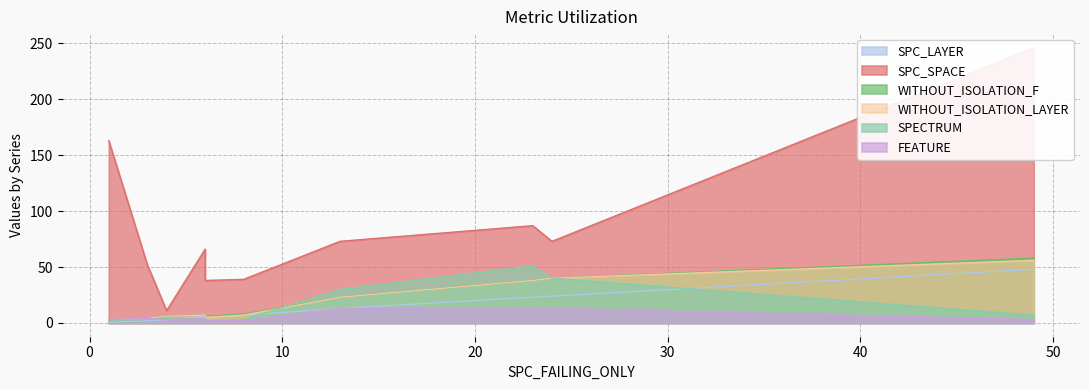

How many data points in SPC_LAYER are above 7?

4